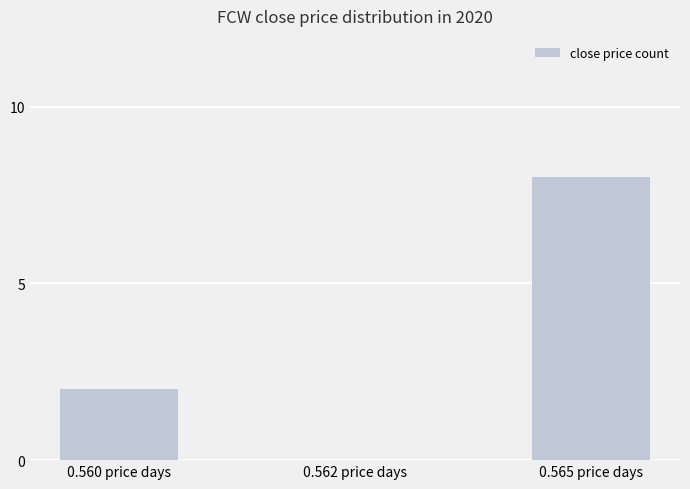

Reading left to right, list all the values displayed in this chart.

0.560 price days=2	0.562 price days=0	0.565 price days=8